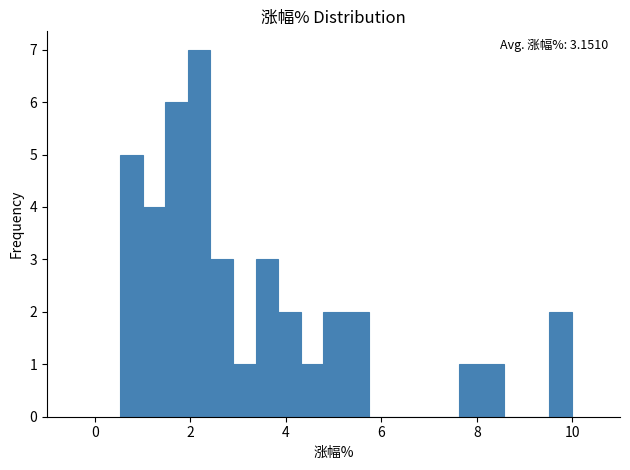

Around what value on the x-axis is the tallest bar? Give the approximate position of its centre, as read against the axis.

2.2